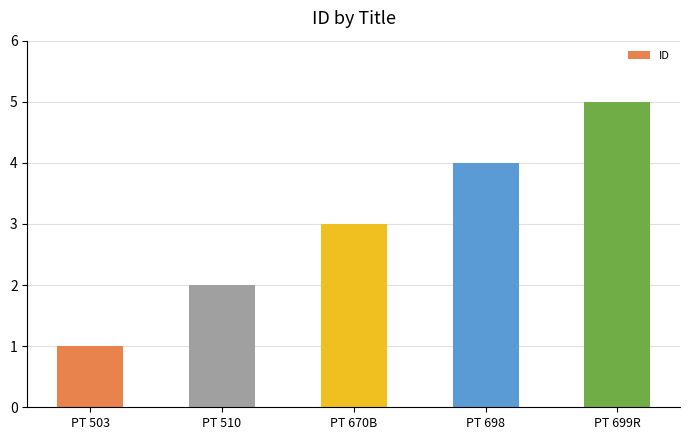

Reading right to left, transcribe all the data shown in this chart.

PT 699R=5	PT 698=4	PT 670B=3	PT 510=2	PT 503=1